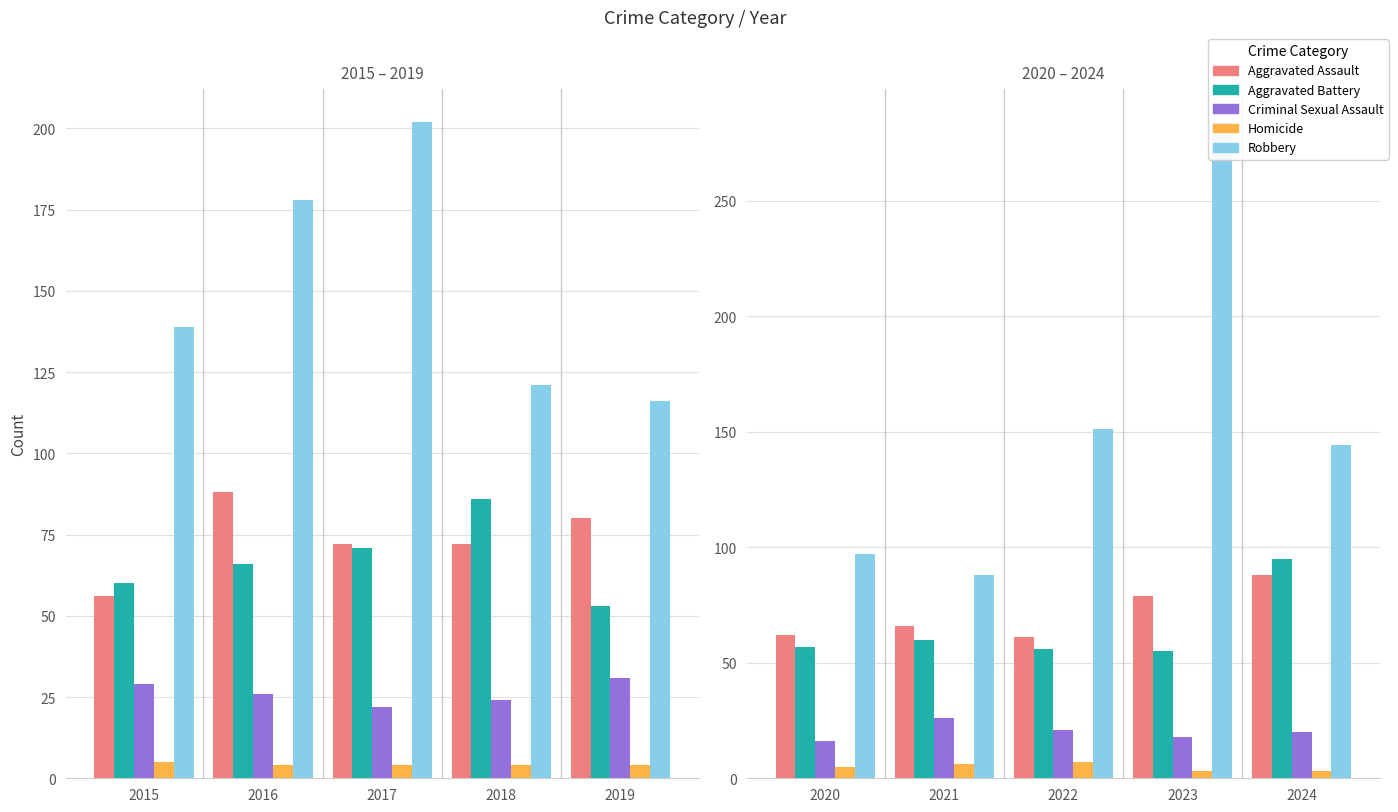

The value of Aggravated Assault at 2024 is 41. True or false?

False